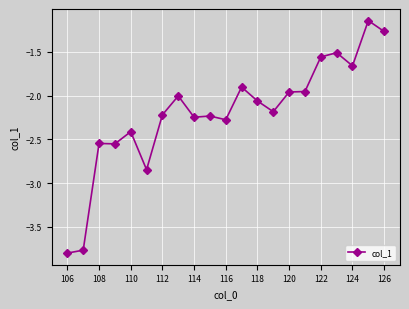

What is the sum of all values?

-46.1